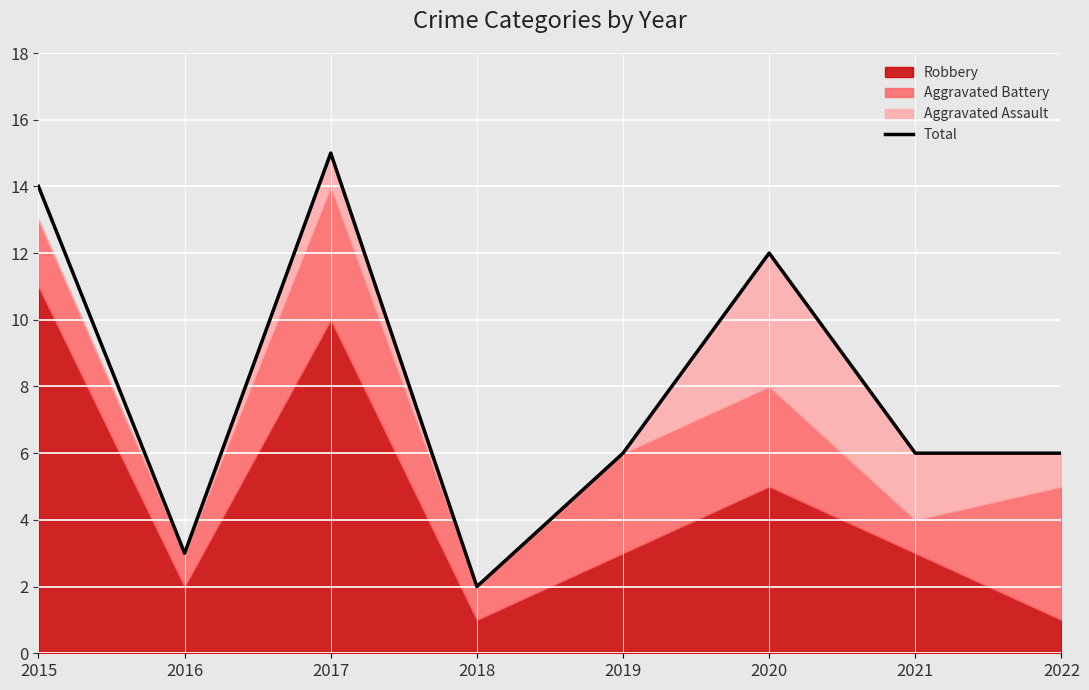

Reading left to right, extract all data points from this chart.

14	3	15	2	6	12	6	6